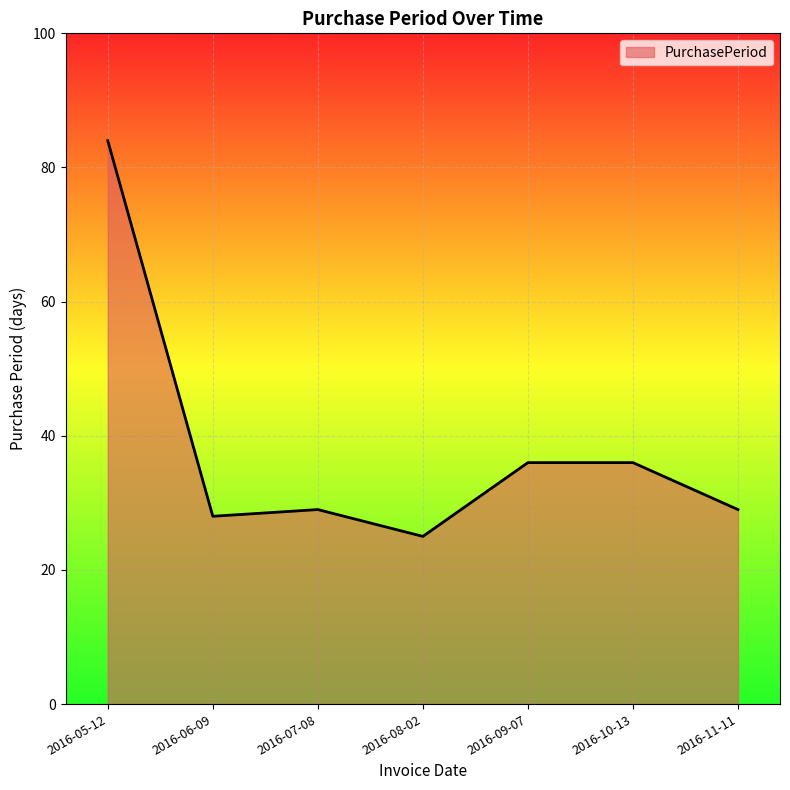

What is the difference between the maximum and minimum values?

59